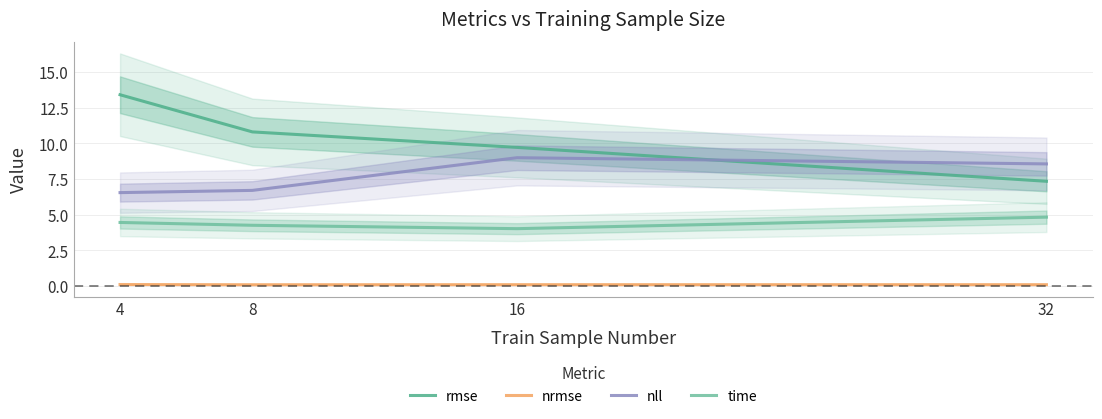

Read the rmse value at 8.

10.8